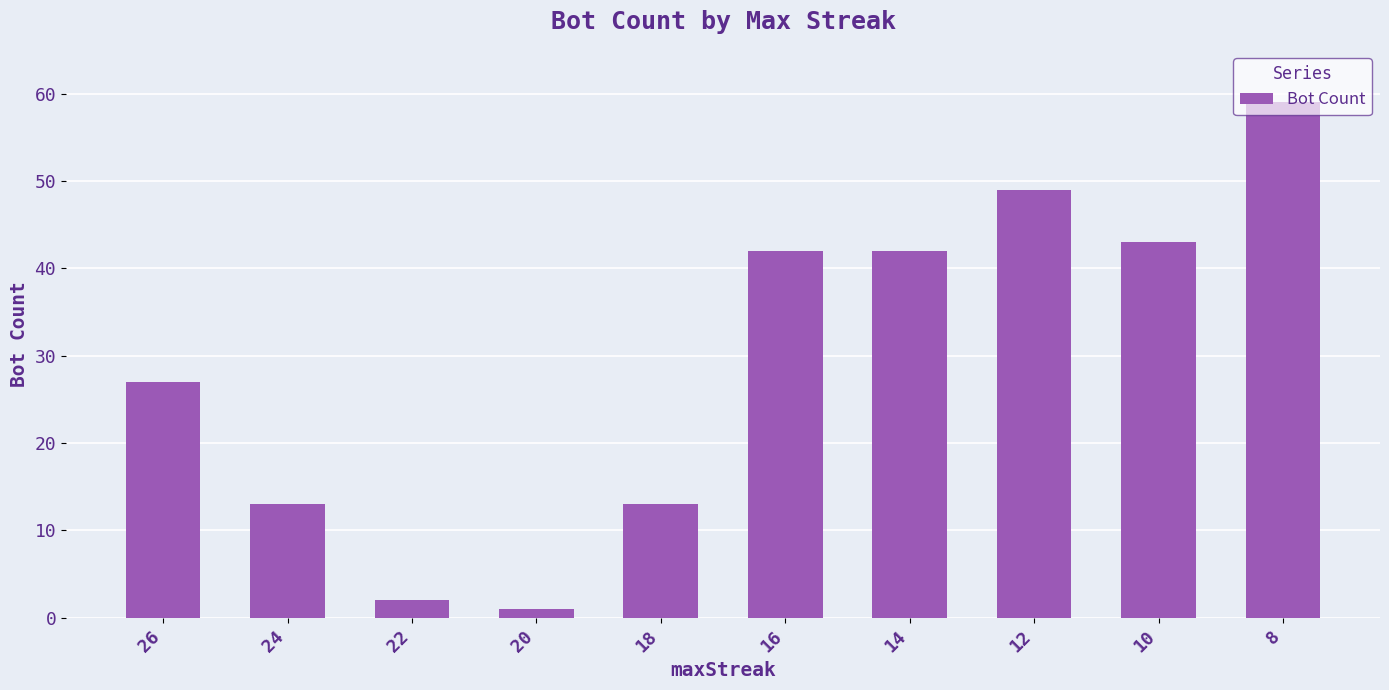

Are the bars grouped side by side (vs. stacked)?

No